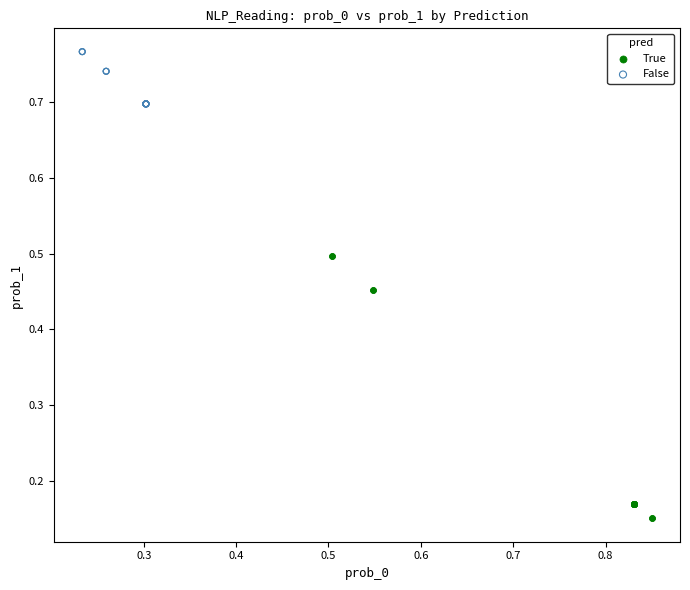

Which series has the largest Y range (max minus min)?

True